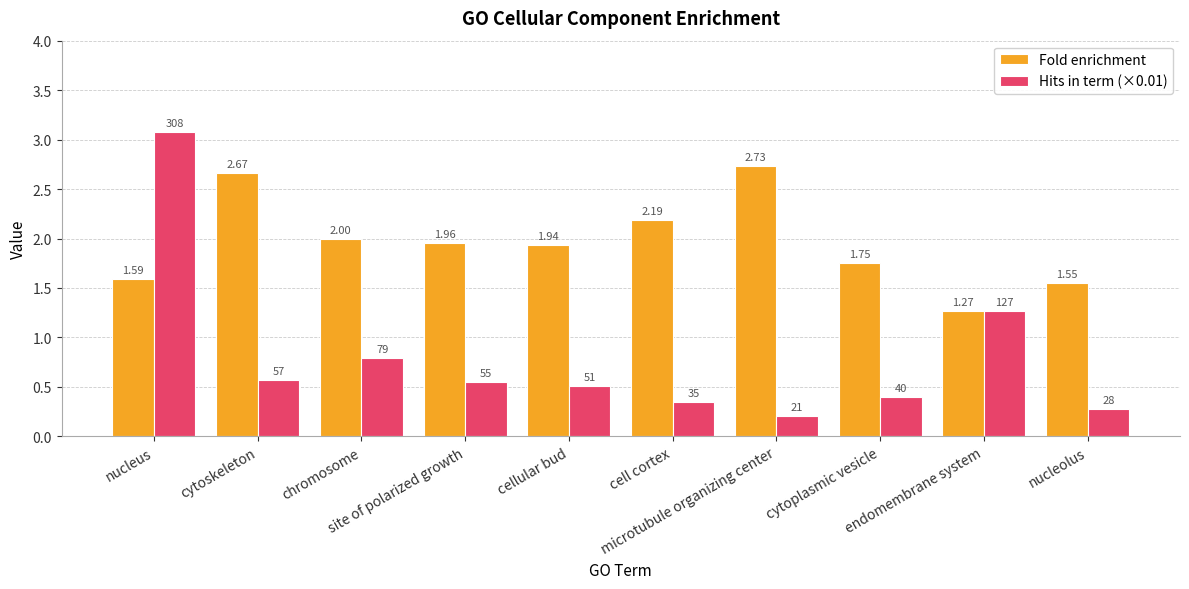

What is the difference between the maximum and minimum values in the Fold enrichment series?

1.5